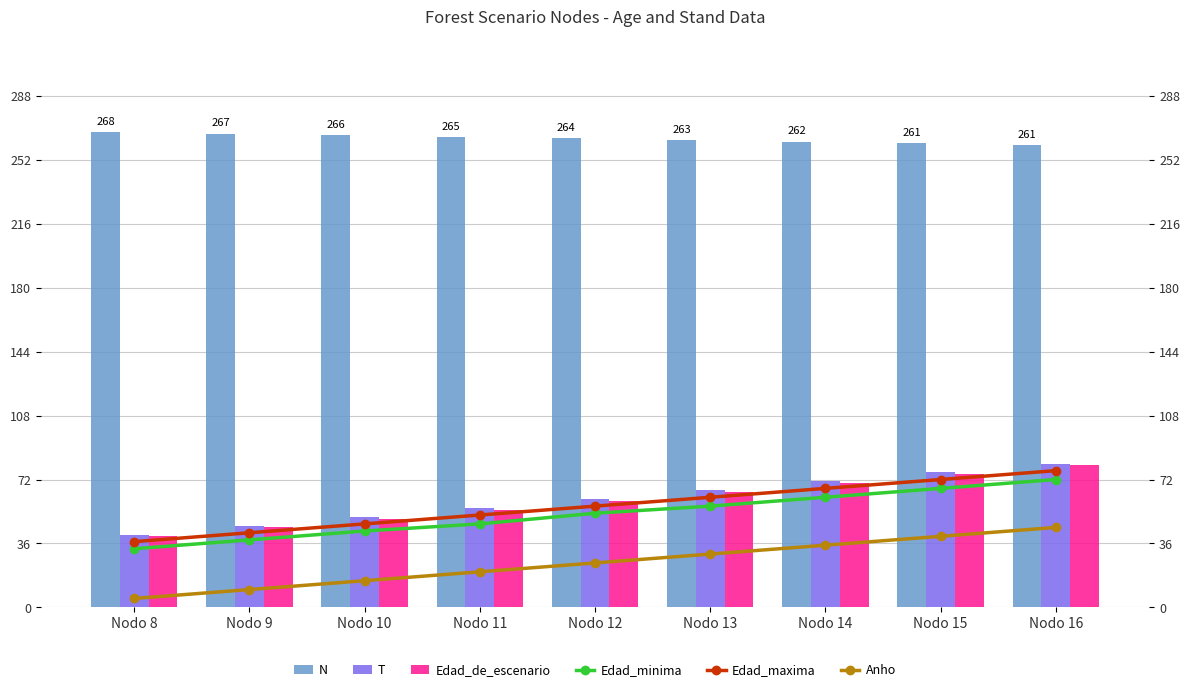

What is the maximum value for Edad_de_escenario?

80.0